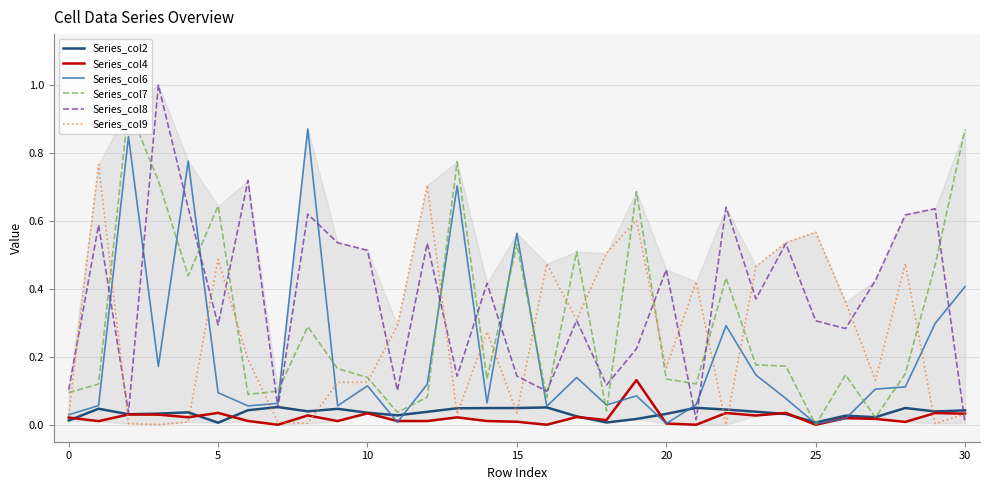

List the series in order of their peak value, lowest first.

Series_col2, Series_col4, Series_col9, Series_col6, Series_col7, Series_col8